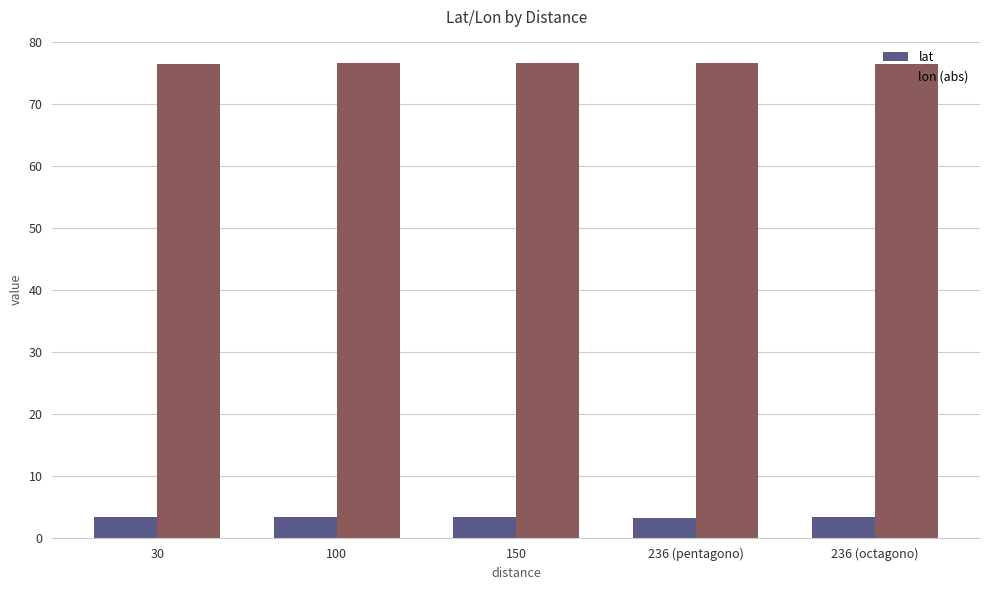

What is the difference between the lon (abs) values at 30 and 150?

0.1